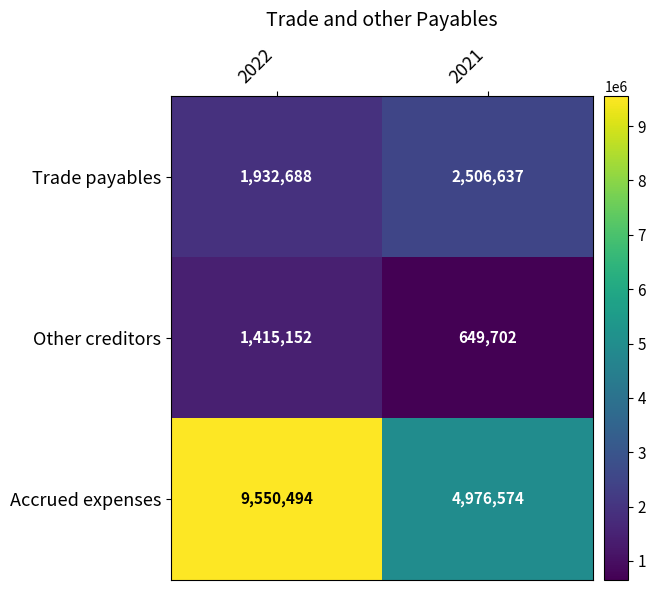

Which series has the largest range (max minus min)?

Accrued expenses